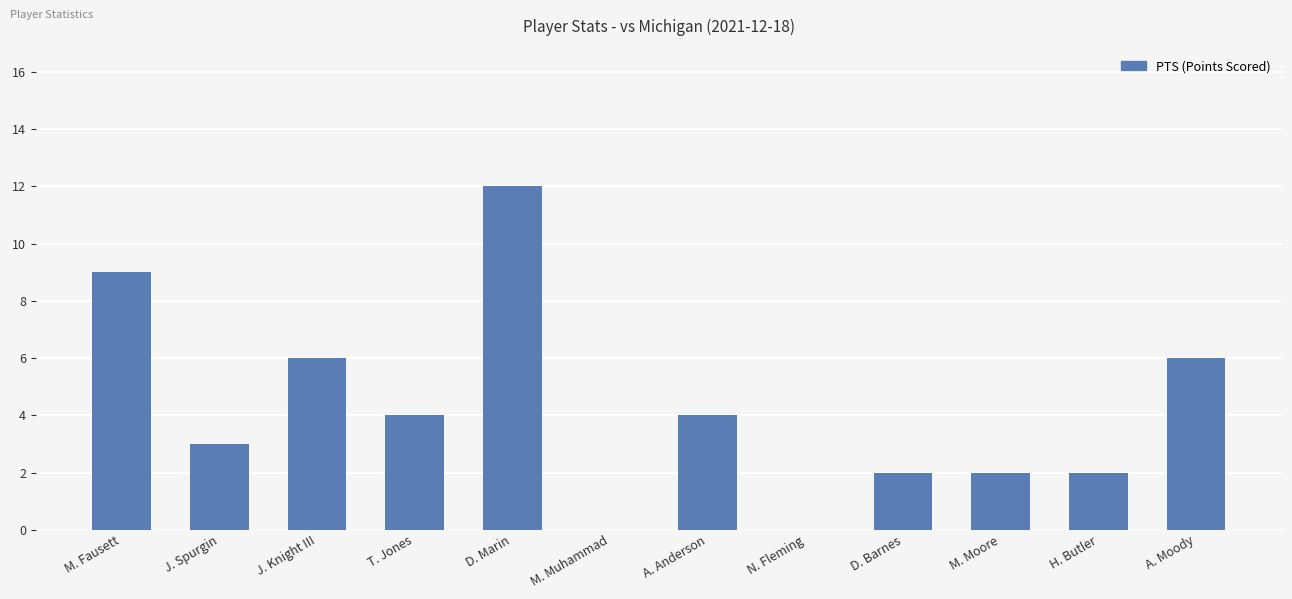

What is the sum of the values at D. Marin and D. Barnes?

14